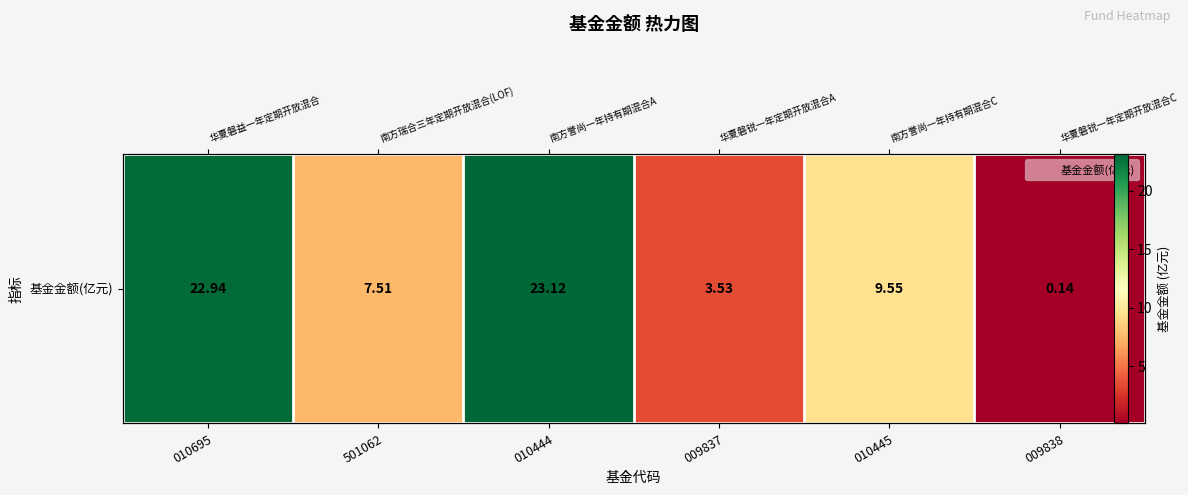

What is the greatest value displayed?

23.1